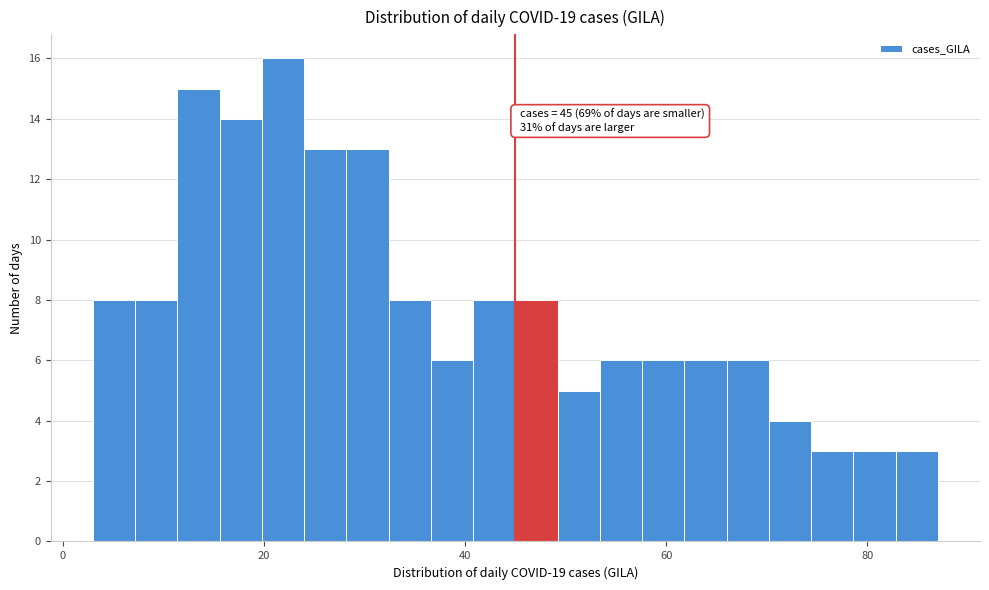

Around what value on the x-axis is the tallest bar? Give the approximate position of its centre, as read against the axis.

22